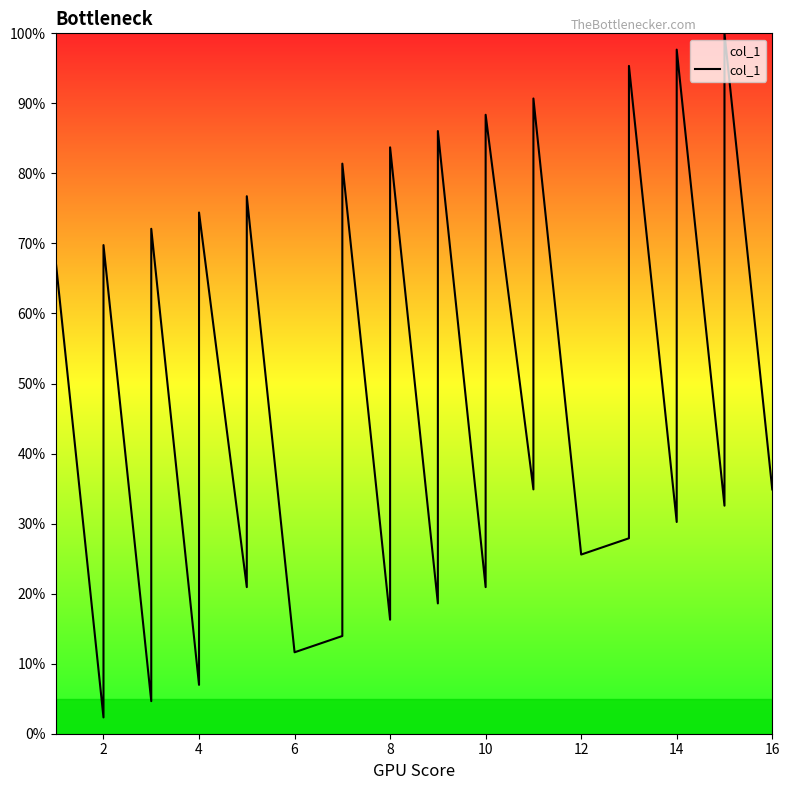

How many lines are shown in the chart?

1